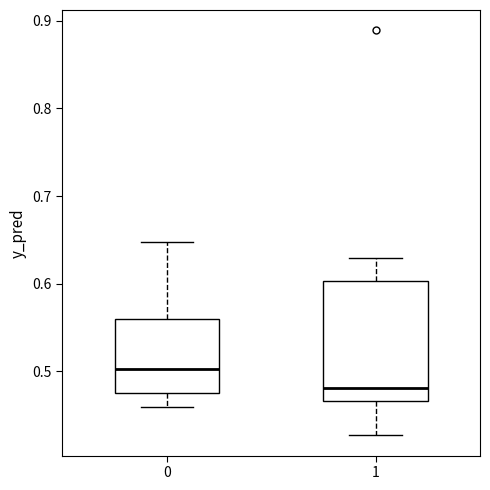

Reading left to right, transcribe this box plot: for each box, give where its median line is, the range the box spans, and where its two whiskers end, as read against the y-axis. The values are not printed on the chart, so give them approximately, as read against the axis.

0: median 0.50, box 0.47 to 0.56, whiskers 0.46 to 0.65
1: median 0.48, box 0.47 to 0.60, whiskers 0.43 to 0.63